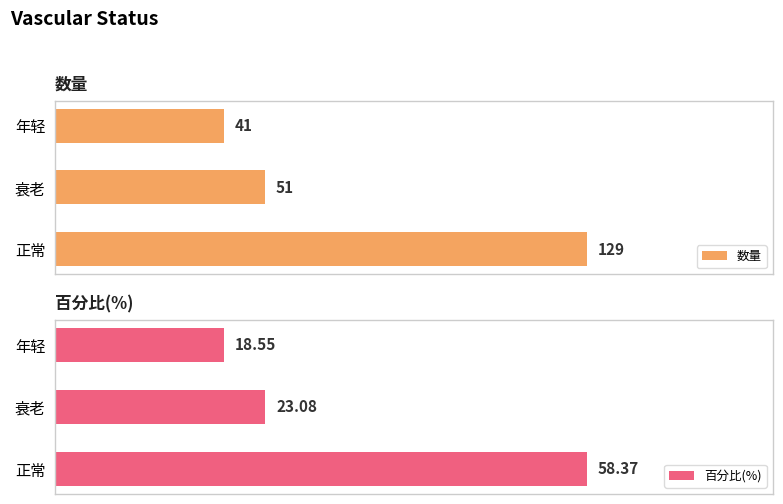

At which label is 数量 closest to 85?

衰老